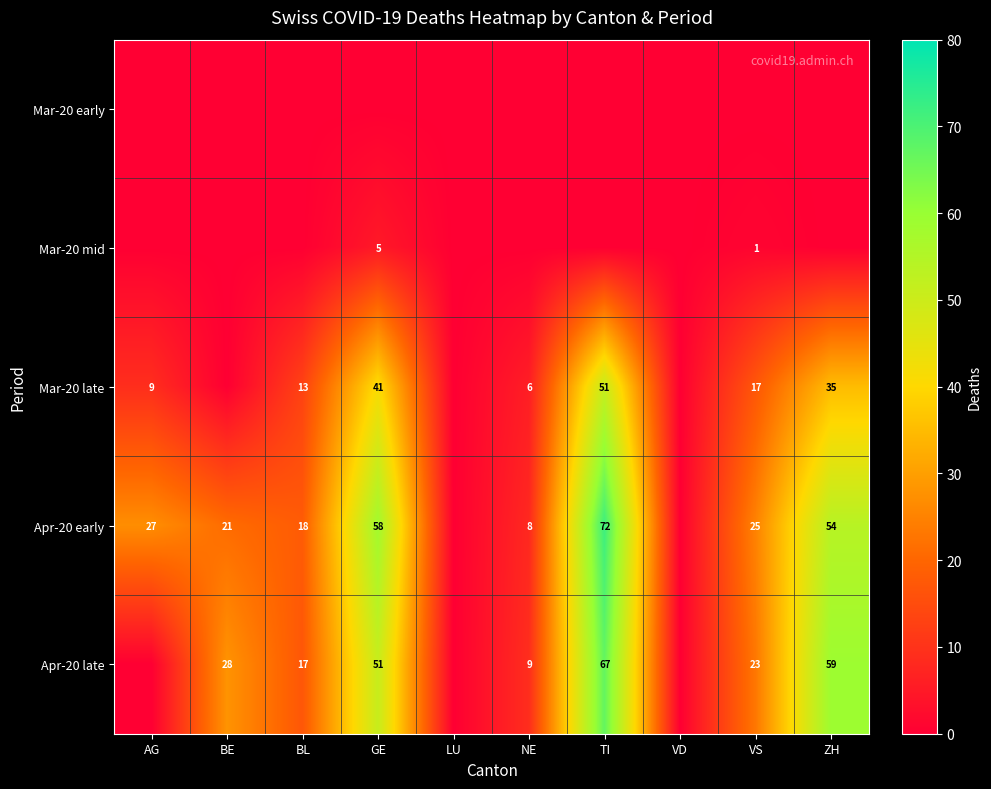

At which category does the chart reach its peak across all series?

TI